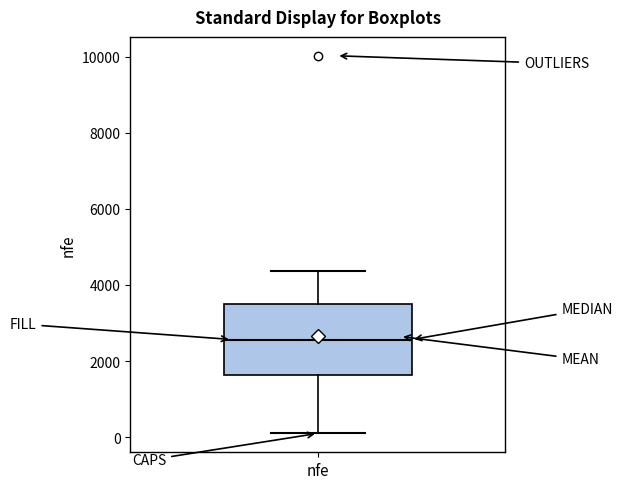

Where does the lower whisker of the box for nfe end on the y-axis? The values are not printed on the chart, so give them approximately, as read against the axis.

200